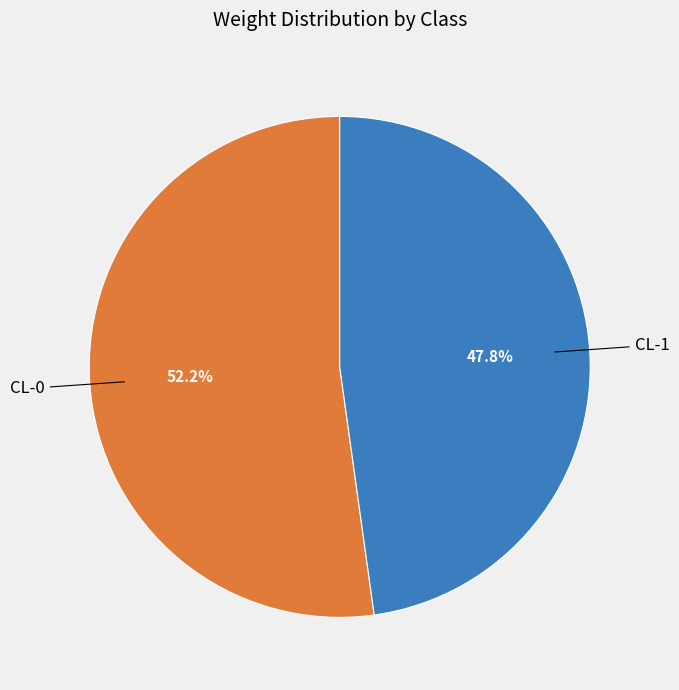

Which has a higher value, CL-0 or CL-1?

CL-0